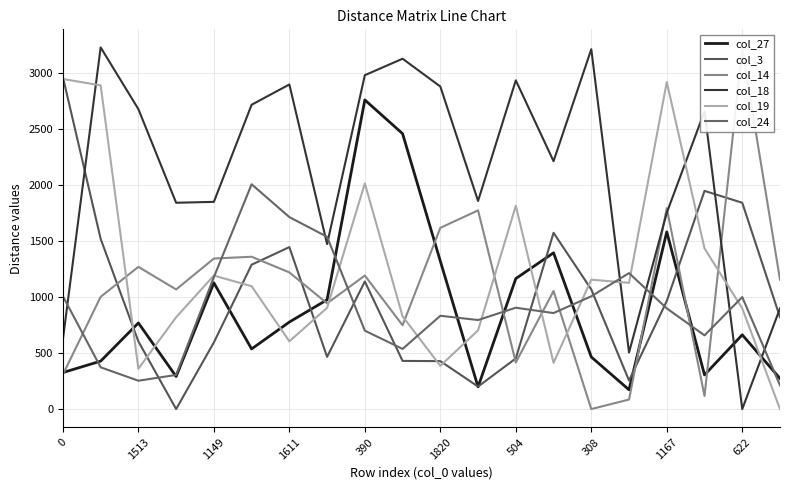

True or false: col_3 and col_14 intersect in this chart.

True